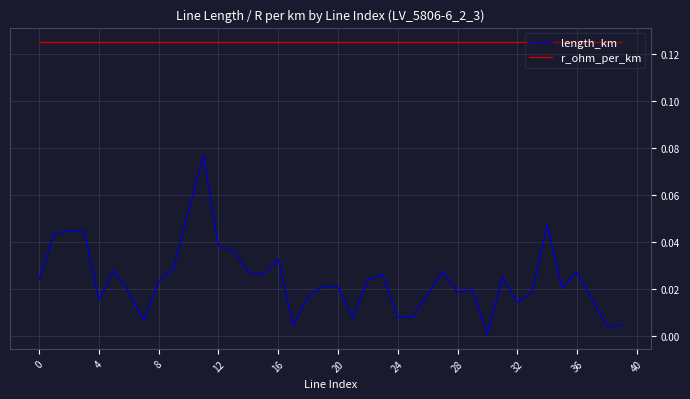

Which series has the largest range (max minus min)?

length_km